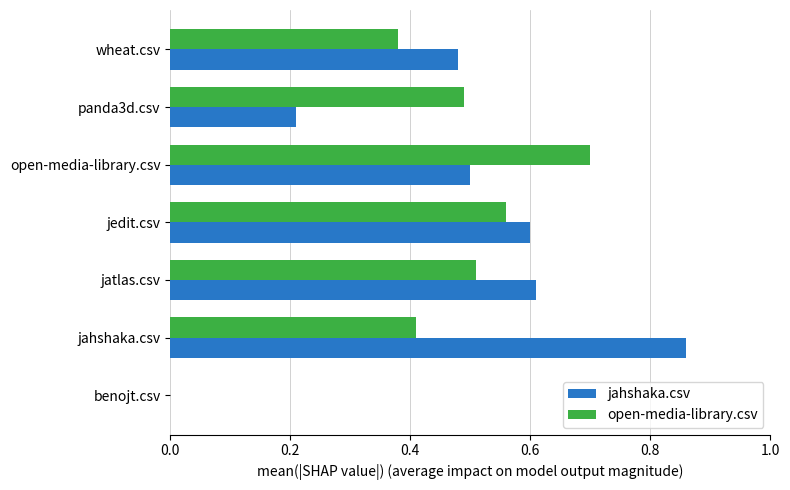

True or false: open-media-library.csv has a value of 0.4 at jahshaka.csv.

True